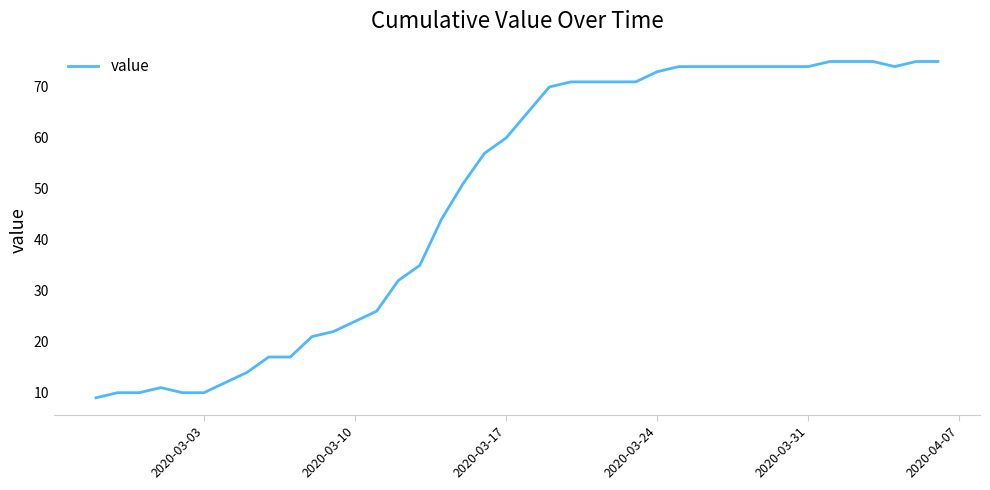

Does the chart display data point markers on the line(s)?

No